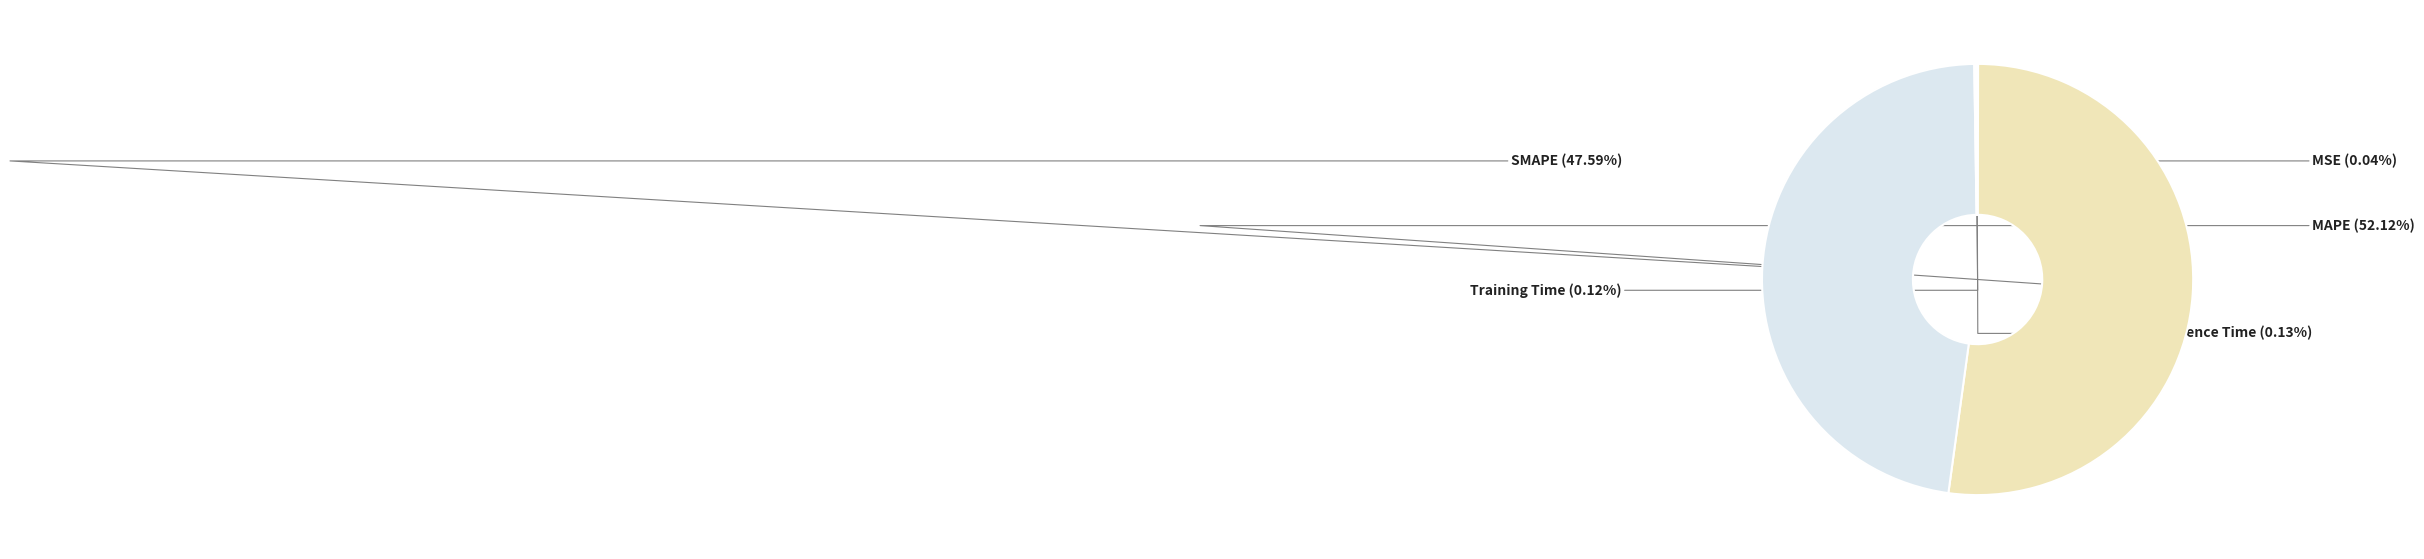

What is the largest slice in the pie chart?

MAPE